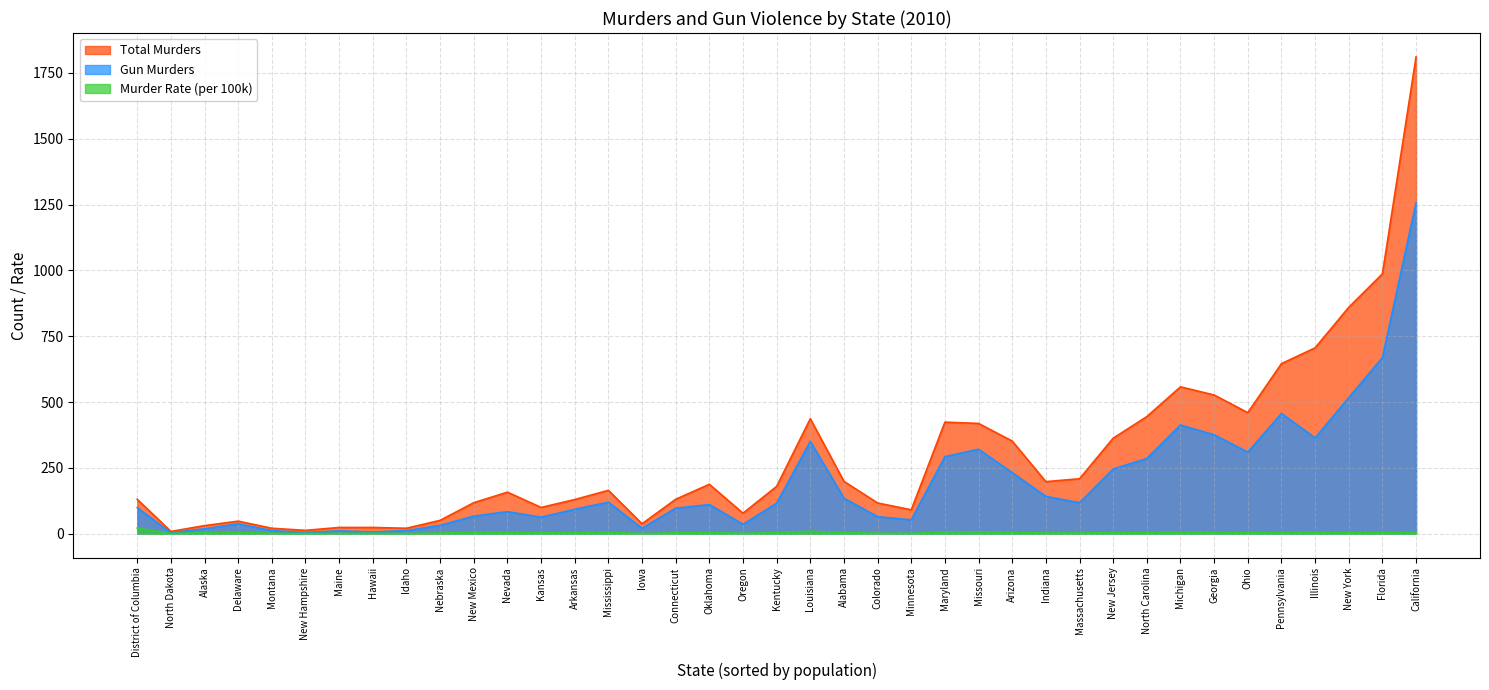

How many lines are shown in the chart?

3